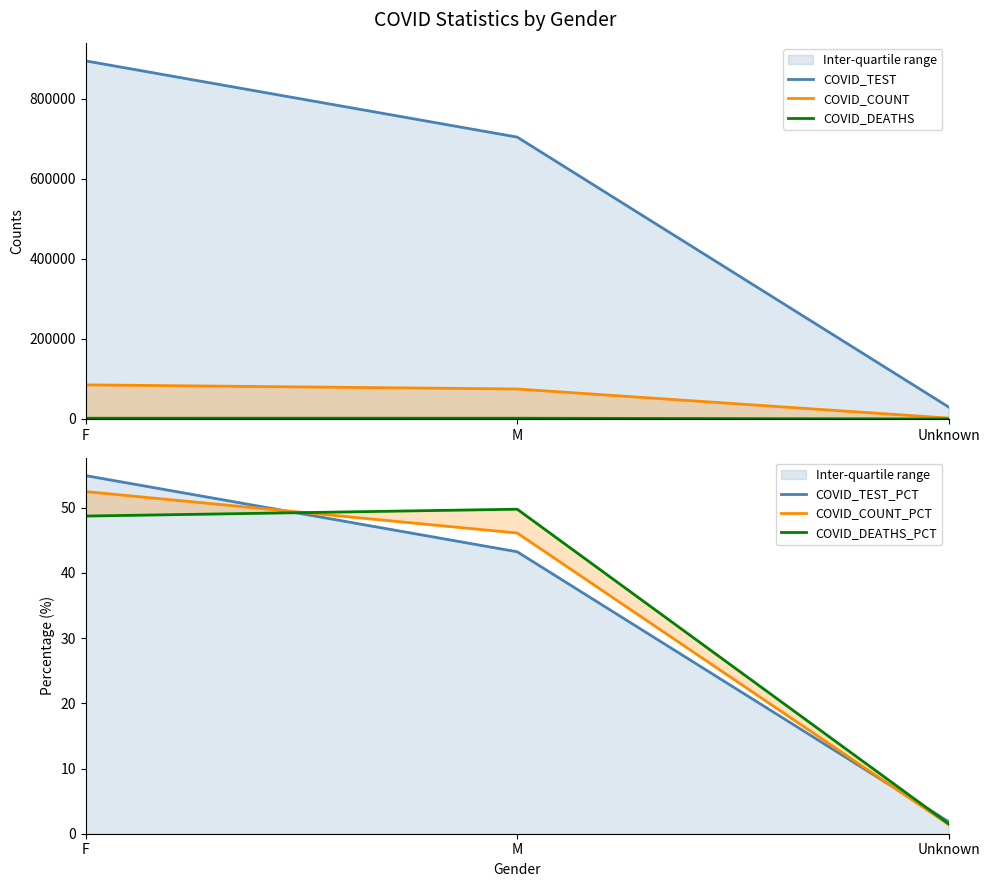

Where does the COVID_DEATHS series first go above 1897?

M